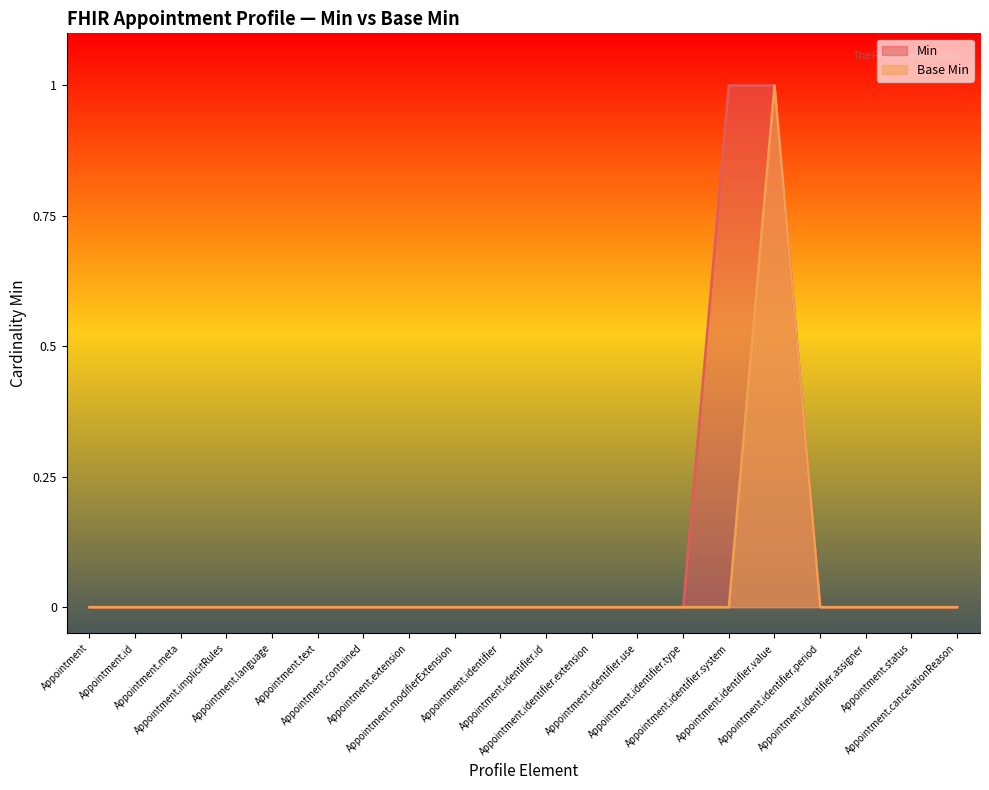

At which label is Base Min closest to 0?

Appointment